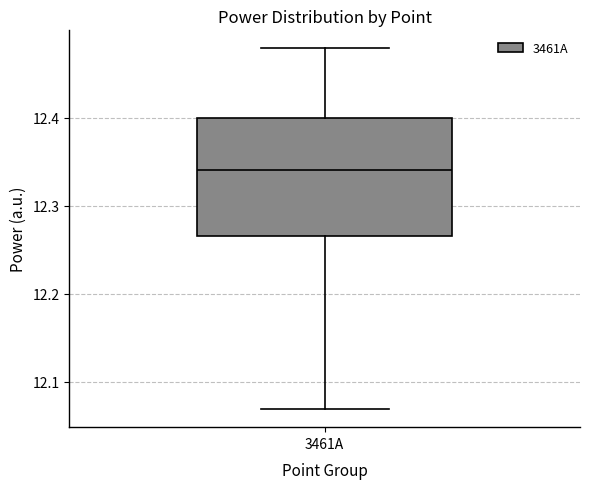

Read this box plot against the y-axis: the position of the median line, the range covered by the box, and the ends of both whiskers. The values are not printed on the chart, so give them approximately, as read against the axis.

median 12.34, box 12.27 to 12.40, whiskers 12.07 to 12.48